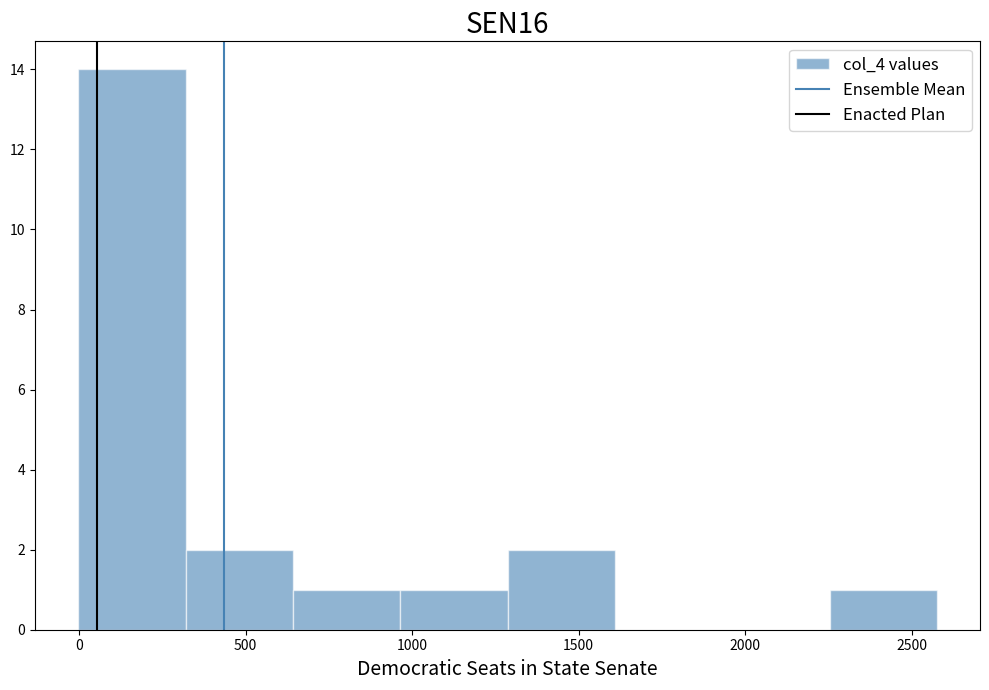

How tall is the bar that spans 300 to 650 on the x-axis? Neither the bar edges nor the heights are printed on the chart, so give them approximately, as read against the axes.

2